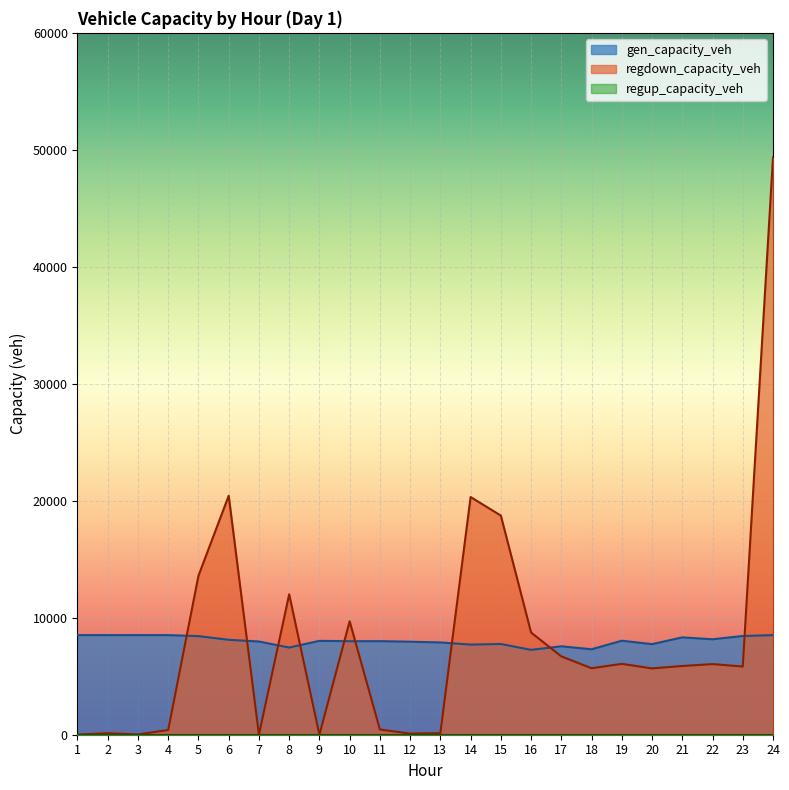

True or false: regdown_capacity_veh has more than 2 points higher than both neighbors.

True